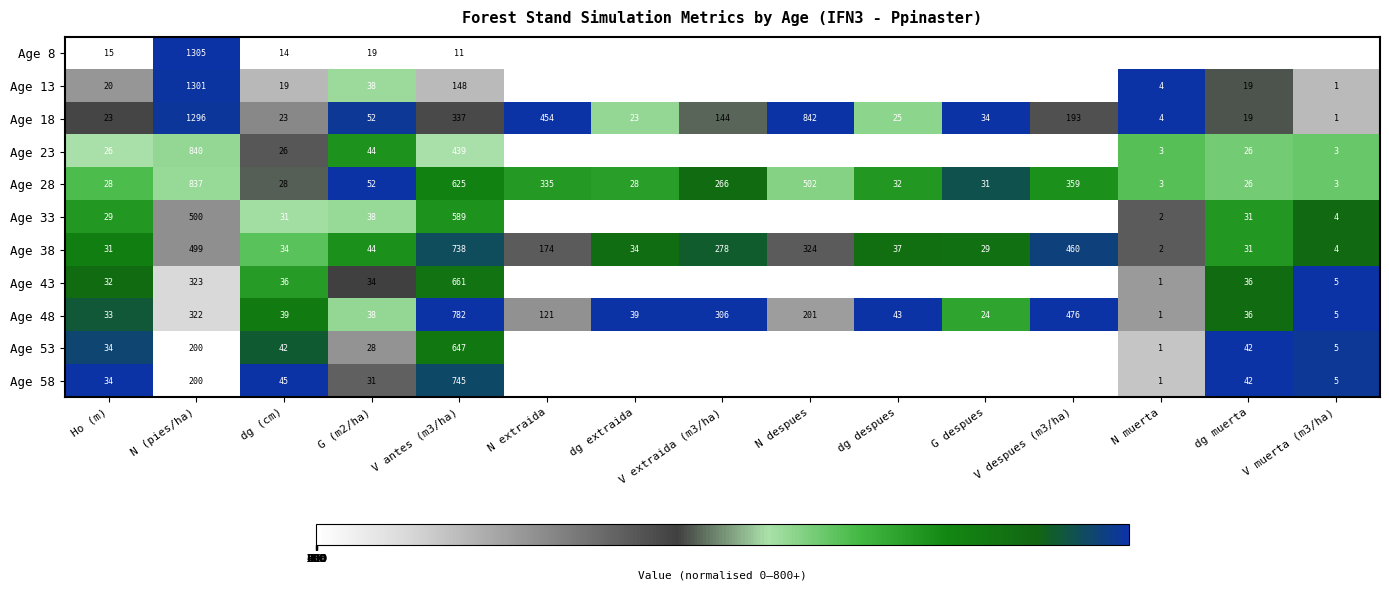

At which label does Age 18 reach its peak?

N (pies/ha)